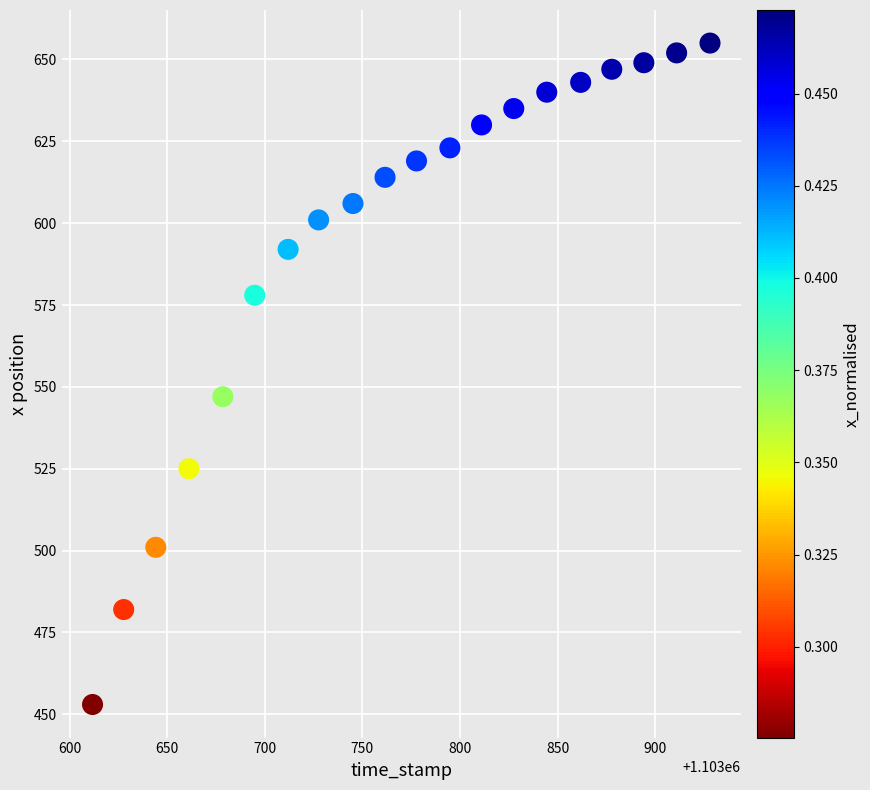

What is the range of Y values (max minus min)?

202